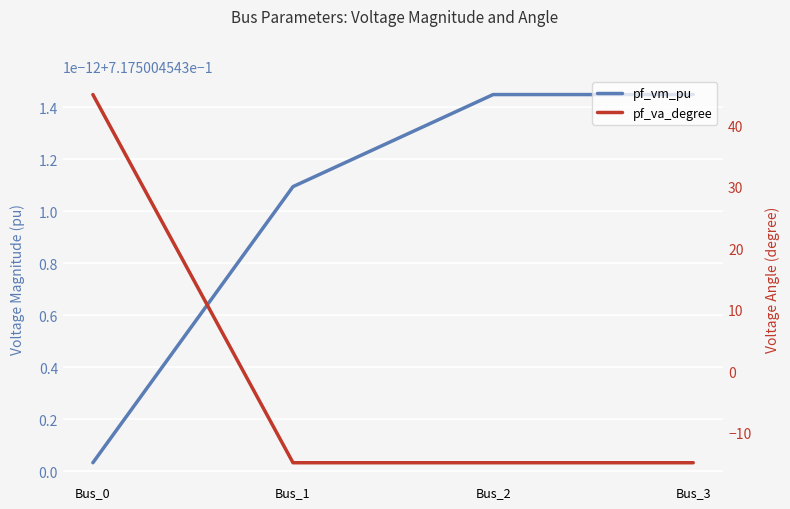

Where is pf_va_degree nearest to the value 15?

Bus_2